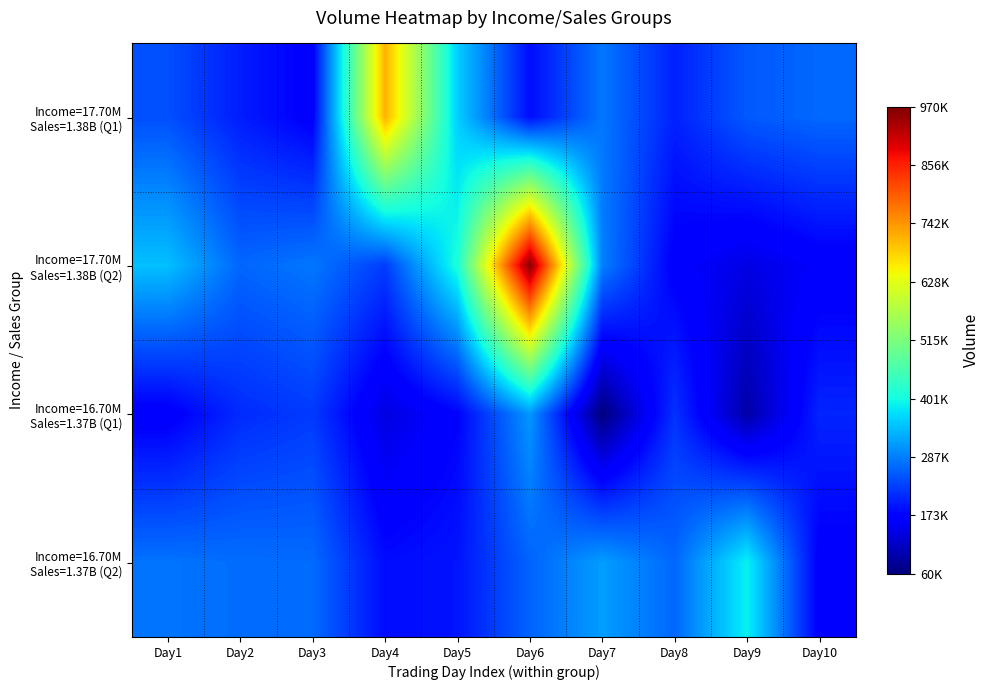

How many categories are shown in the chart?

10